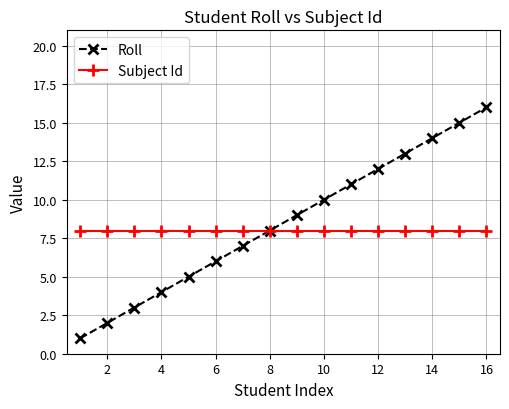

Rank the series by their maximum value, from lowest to highest.

Subject Id, Roll